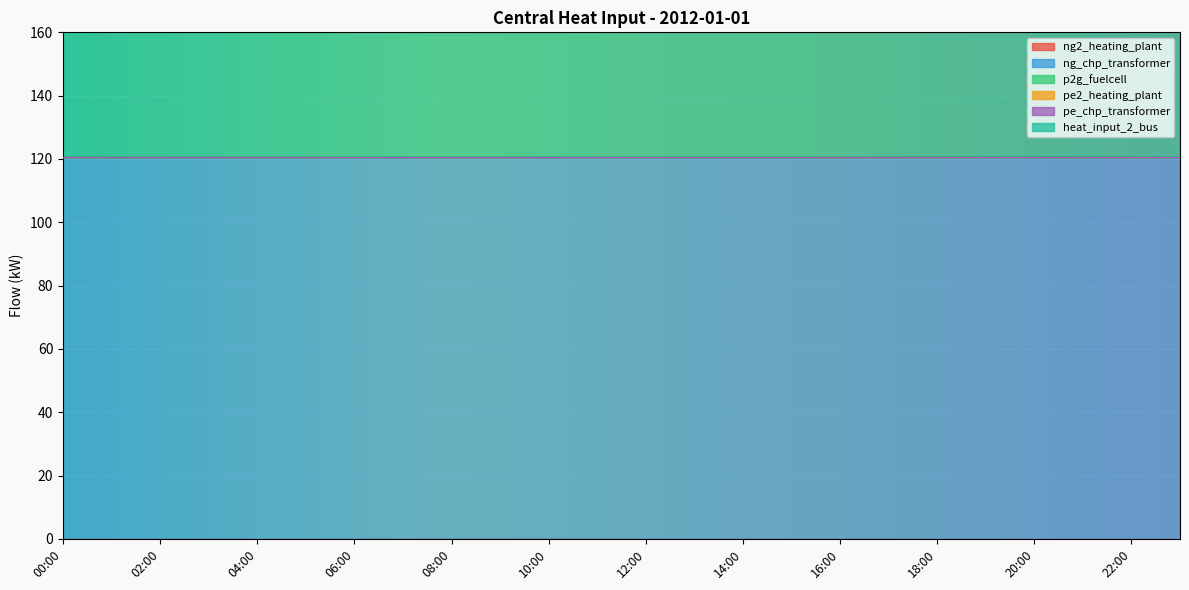

Rank the categories by ng_chp_transformer value from highest to lowest.

00:00, 01:00, 02:00, 03:00, 04:00, 05:00, 06:00, 07:00, 08:00, 09:00, 10:00, 11:00, 12:00, 13:00, 14:00, 15:00, 16:00, 17:00, 18:00, 19:00, 20:00, 21:00, 22:00, 23:00